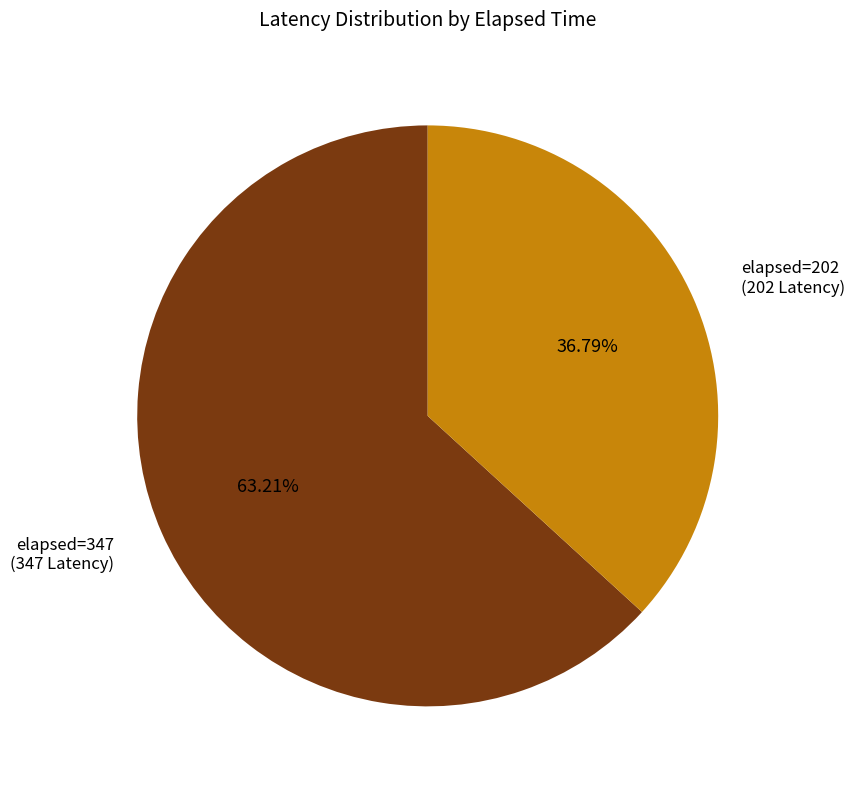

Is there a majority slice in this chart?

Yes